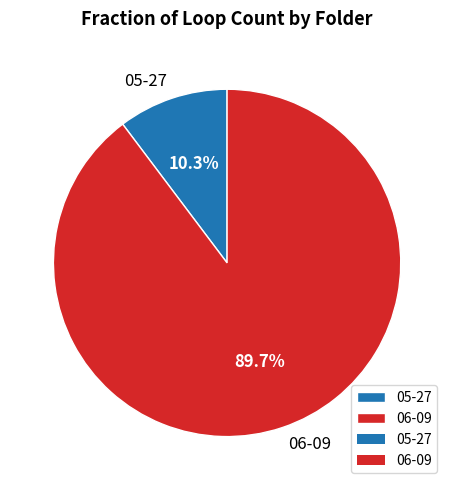

Is it true that 06-09 is 97% of the pie?

False